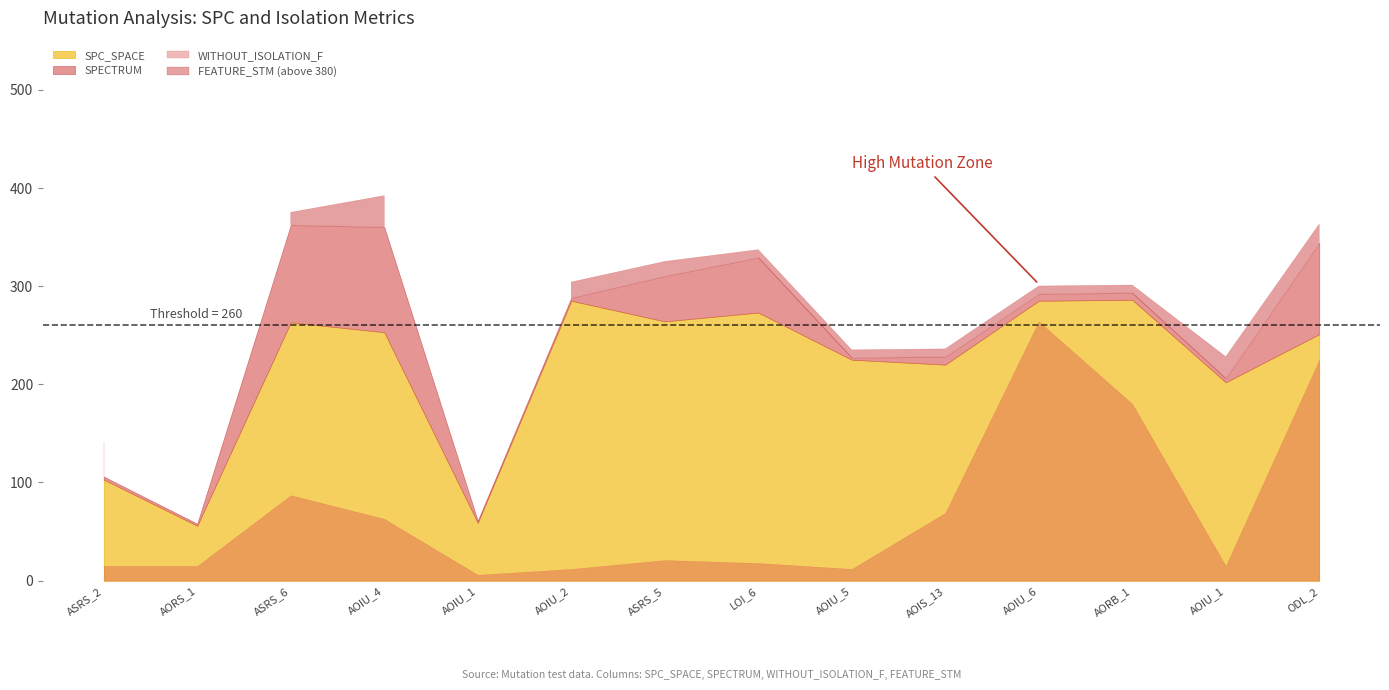

What position from the left is Empty.ElevatorSystem.Environment.AOIU_6?

11